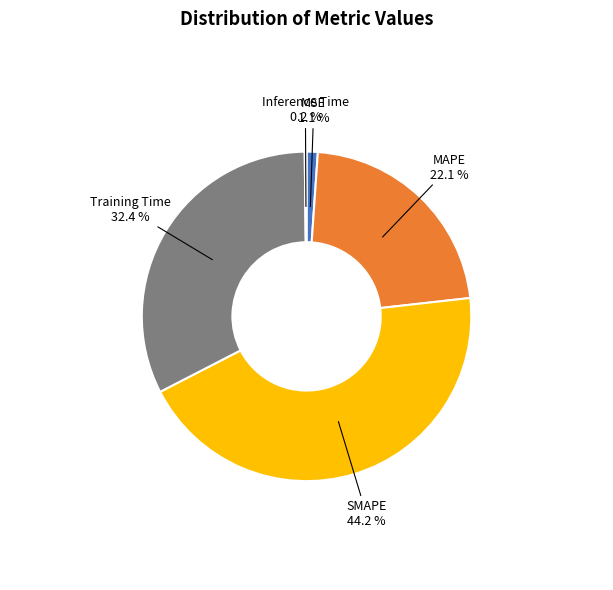

True or false: MSE accounts for 1% of the total.

True